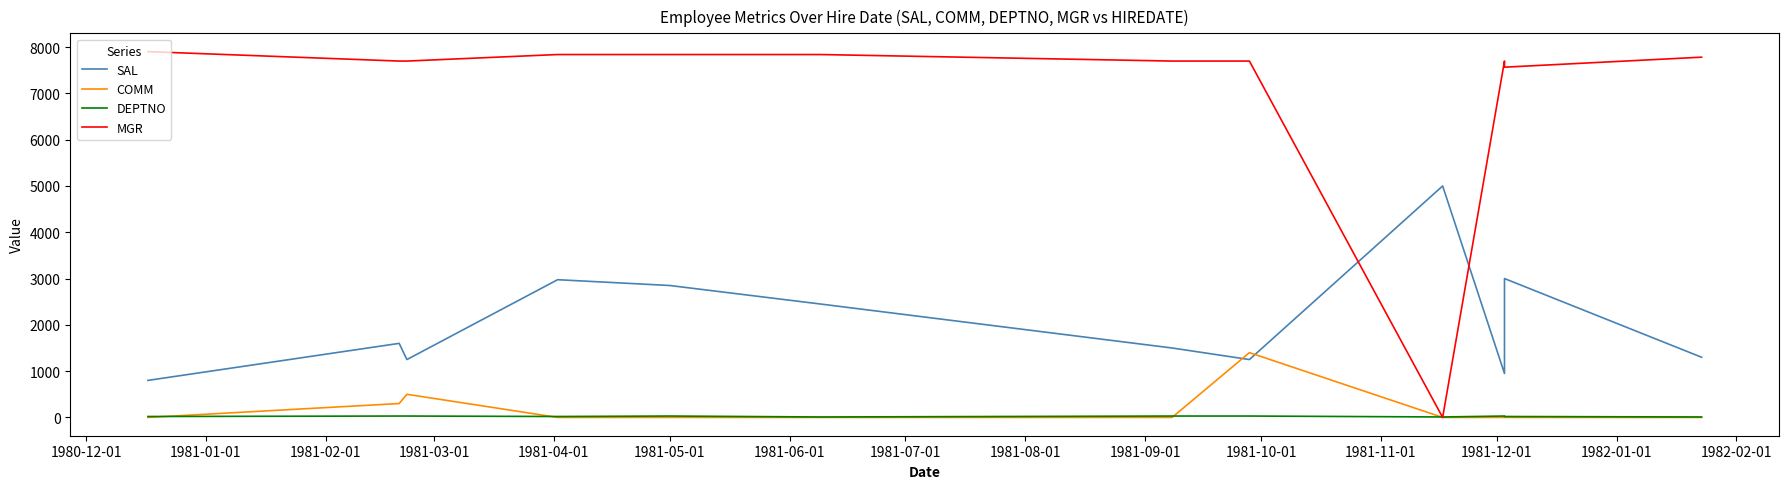

What position from the left is 1981-07-01?

8